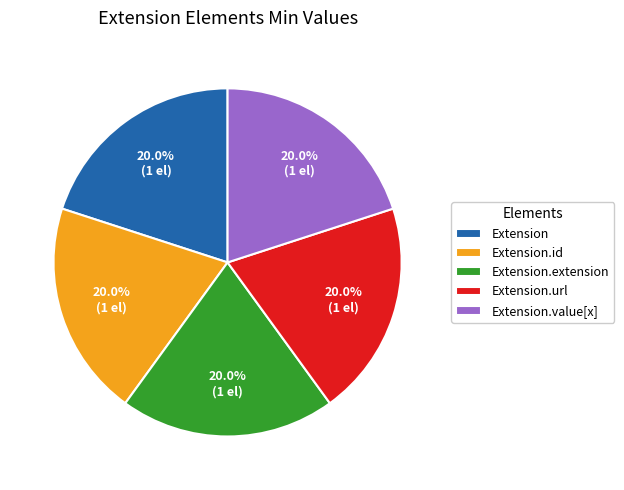

Does Extension.extension account for over 50% of the chart?

No